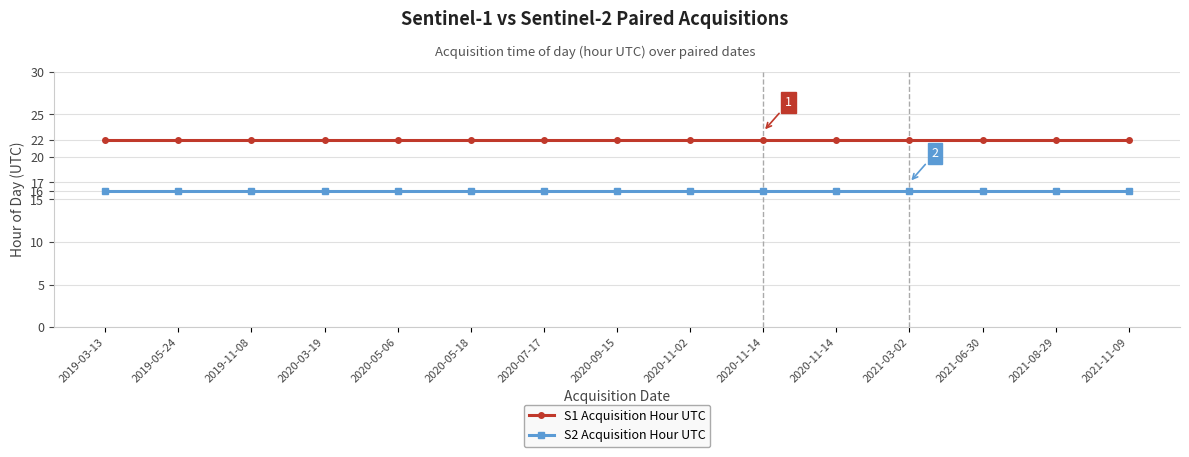

Is it true that S2 Acquisition Hour UTC equals 16 at 2019-03-13?

True